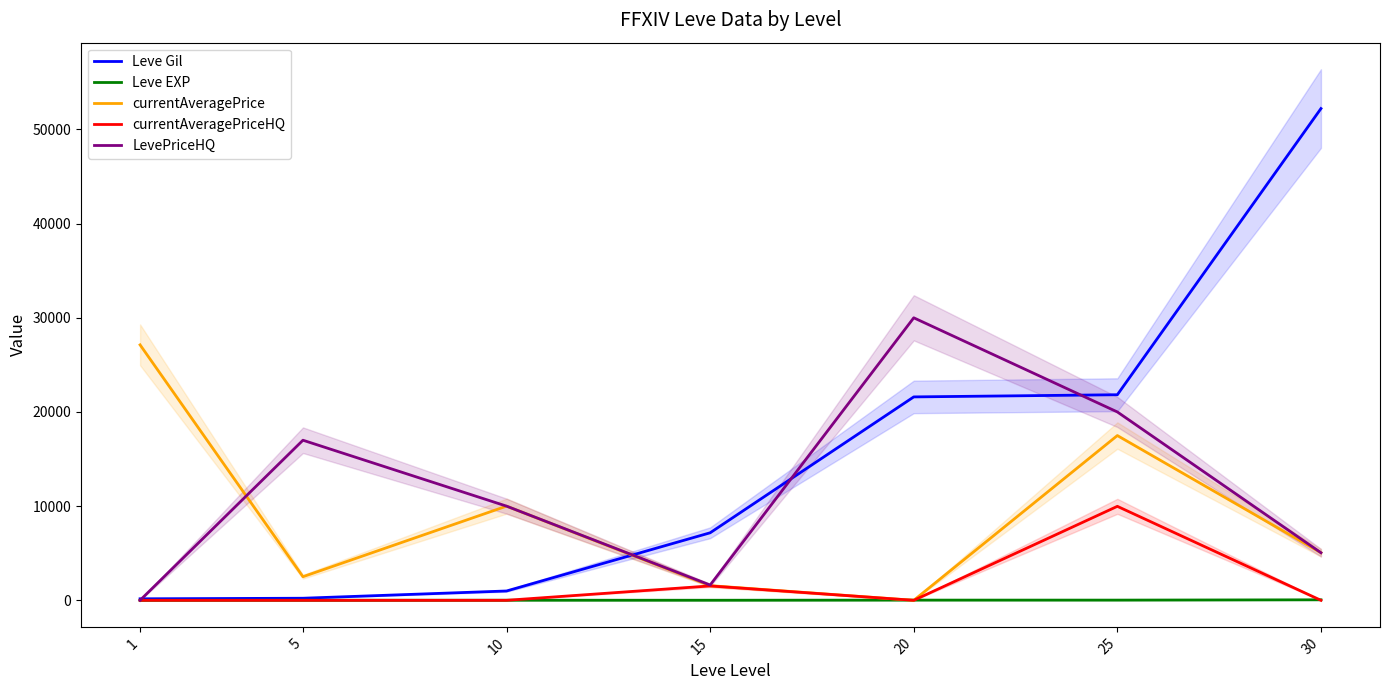

Reading left to right, transcribe all the data shown in this chart.

Leve Gil: 160	220	990	7170	21600	21830	52220
Leve EXP: 1	5	9	7	21	21	52
currentAveragePrice: 27128	2507	10000	1556	0	17496	5053
currentAveragePriceHQ: 0	0	0	1527	0	9980	0
LevePriceHQ: 0	17000	10000	1622	30000	20002	5053